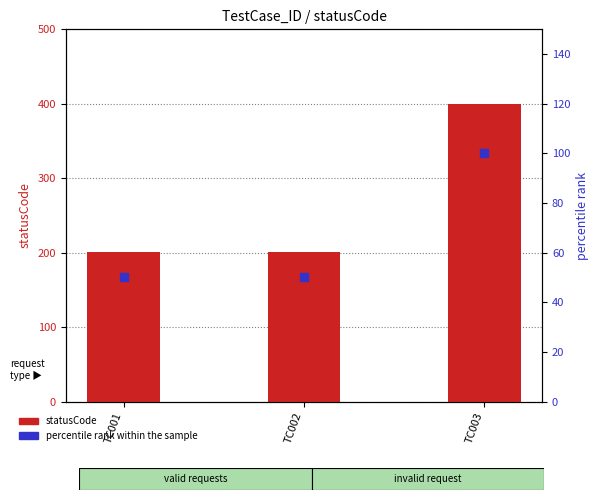

At how many categories does at least one series exceed 340?

1